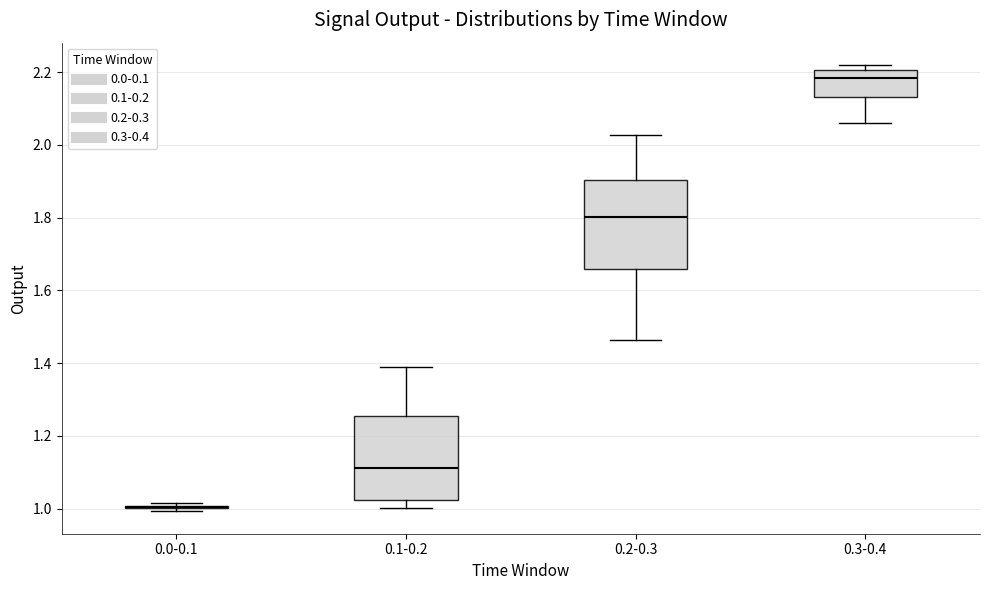

Reading left to right, transcribe this box plot: for each box, give where its median line is, the range the box spans, and where its two whiskers end, as read against the y-axis. The values are not printed on the chart, so give them approximately, as read against the axis.

0.0-0.1: box collapsed to a line at 1.00, whiskers 1.00 to 1.02
0.1-0.2: median 1.12, box 1.02 to 1.26, whiskers 1.00 to 1.38
0.2-0.3: median 1.80, box 1.66 to 1.90, whiskers 1.46 to 2.02
0.3-0.4: median 2.18, box 2.14 to 2.20, whiskers 2.06 to 2.22